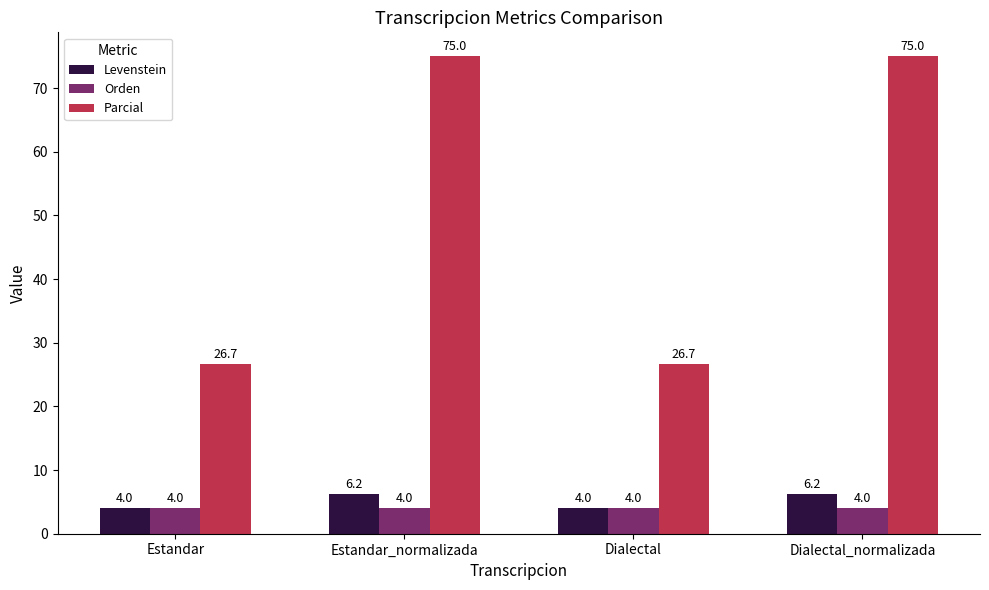

The Orden series shows 7.2 at Dialectal. True or false?

False